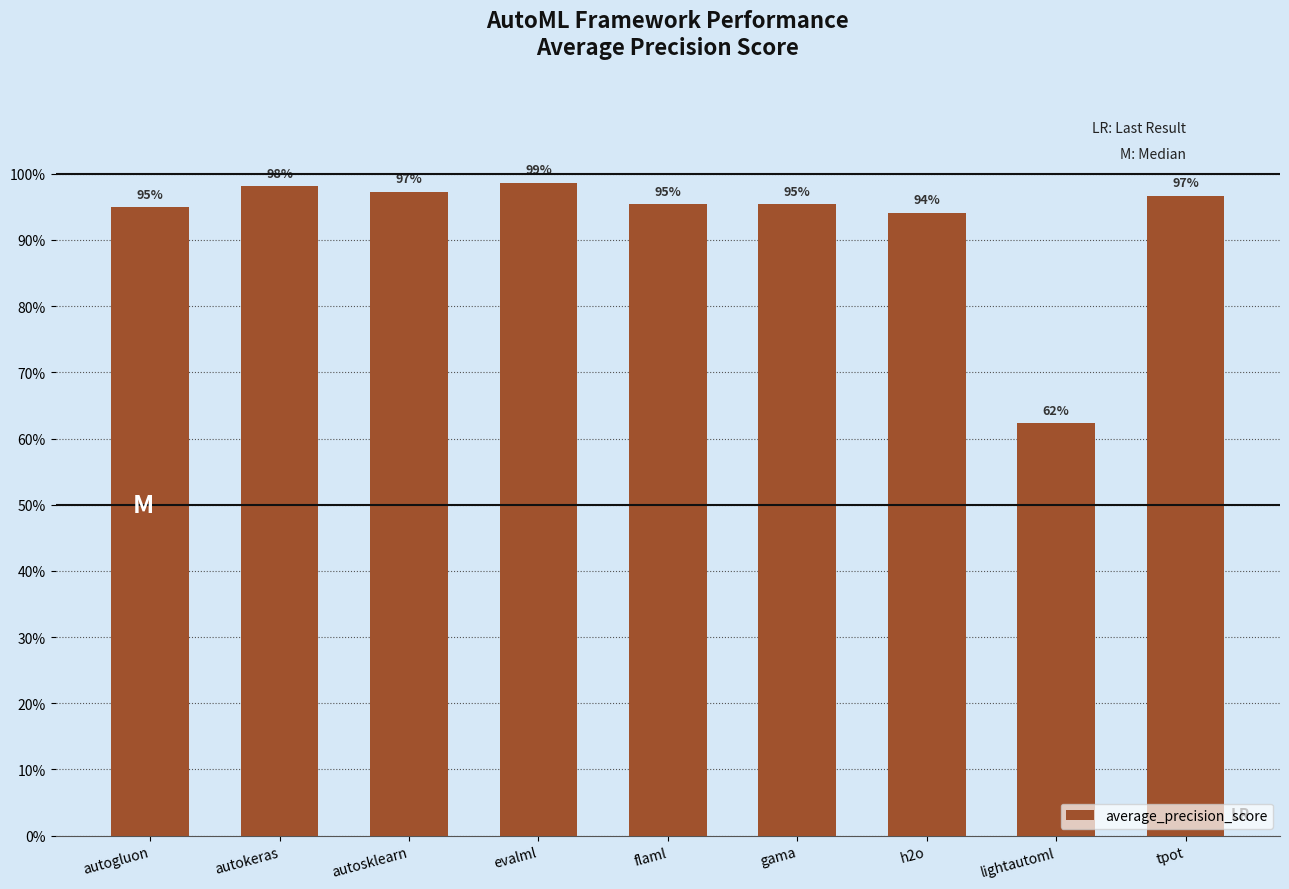

Reading right to left, transcribe all the data shown in this chart.

1.0	0.6	0.9	1.0	1.0	1.0	1.0	1.0	0.9